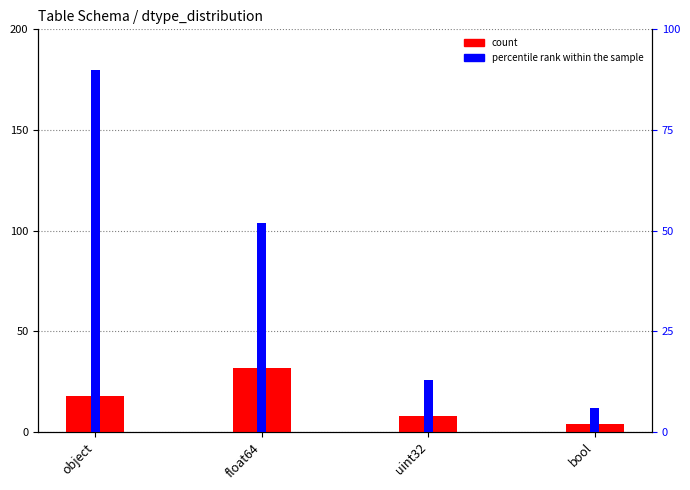

Reading left to right, extract all data points from this chart.

count: 18	32	8	4
percentile rank within the sample: 90	52	13	6